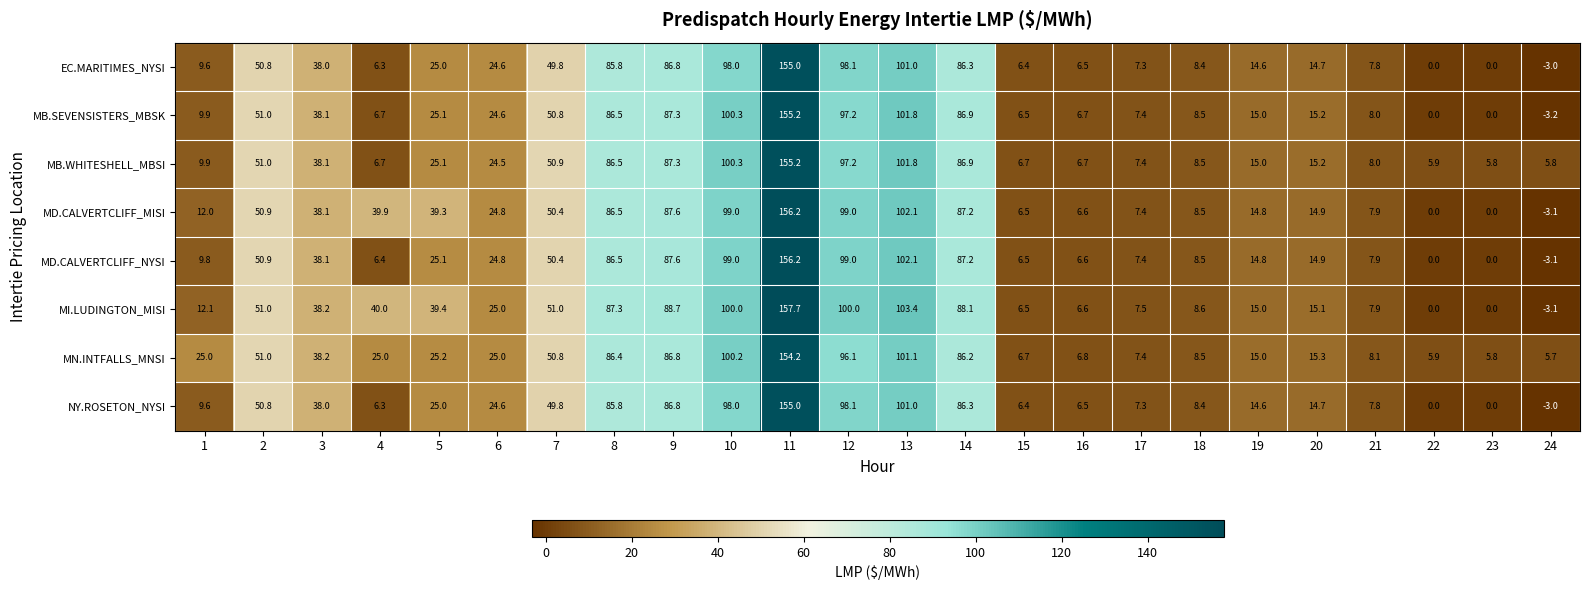

Which series has the largest total across all categories?

MI.LUDINGTON_MISI